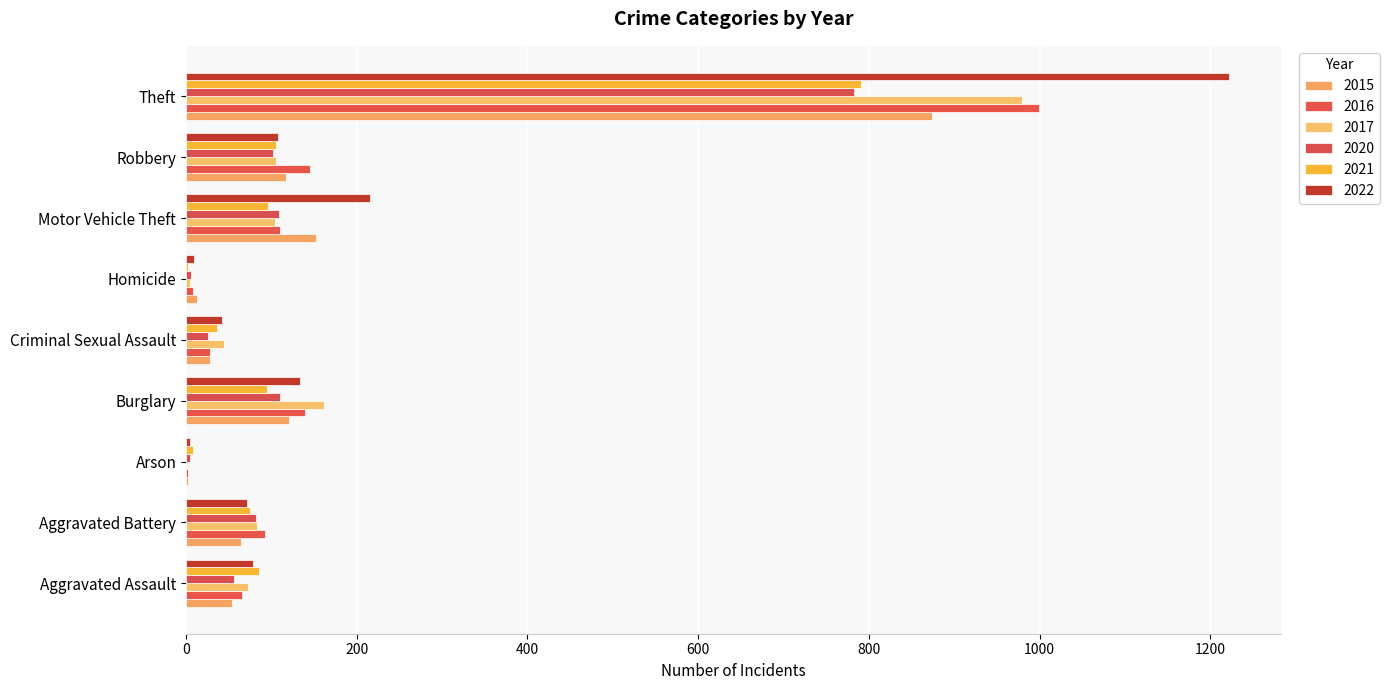

How many series are shown in this chart?

6